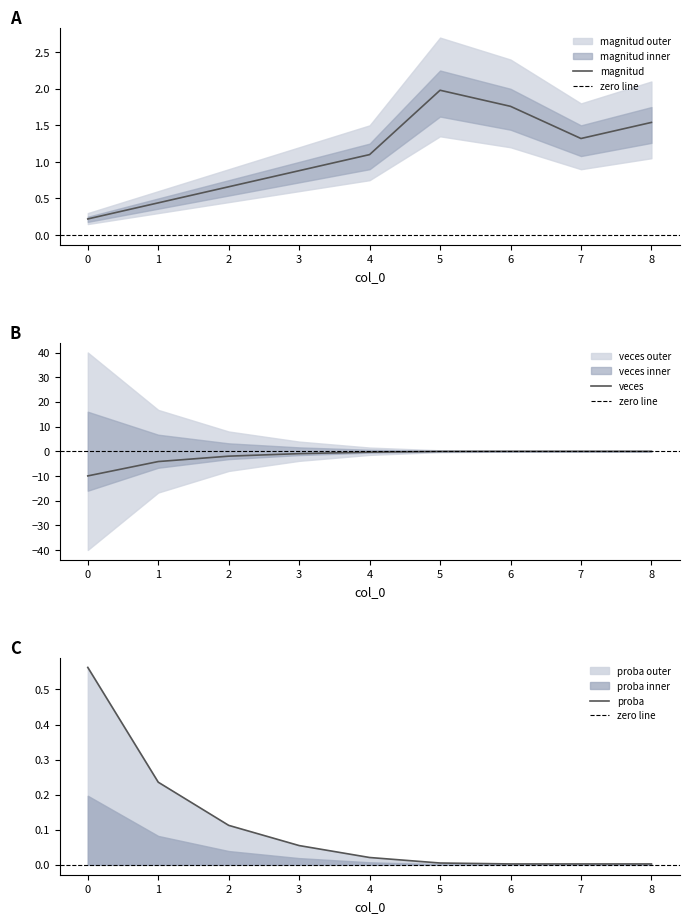

The veces series shows -0.0 at 7. True or false?

True